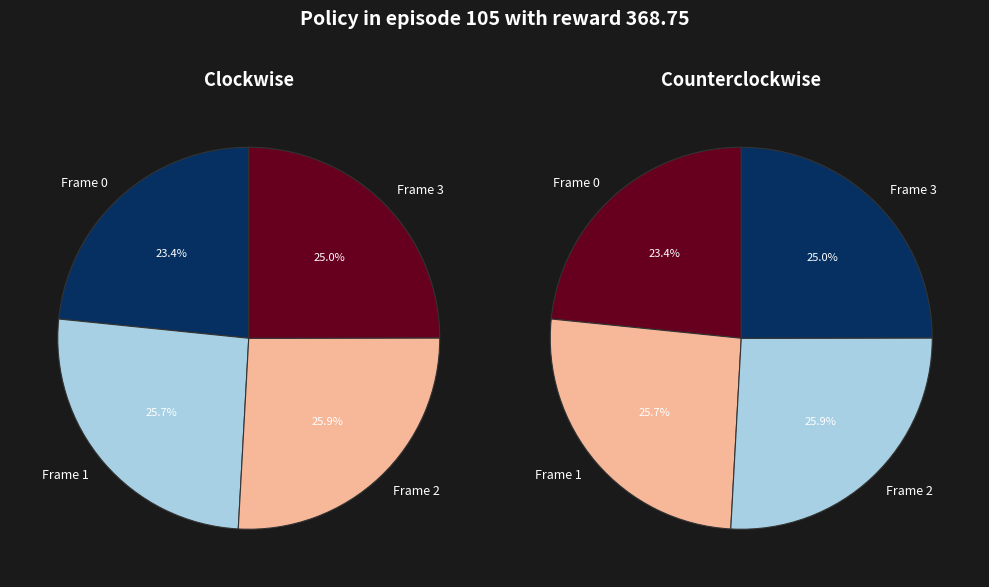

To the nearest percent, what portion does Frame 3 represent?

25%